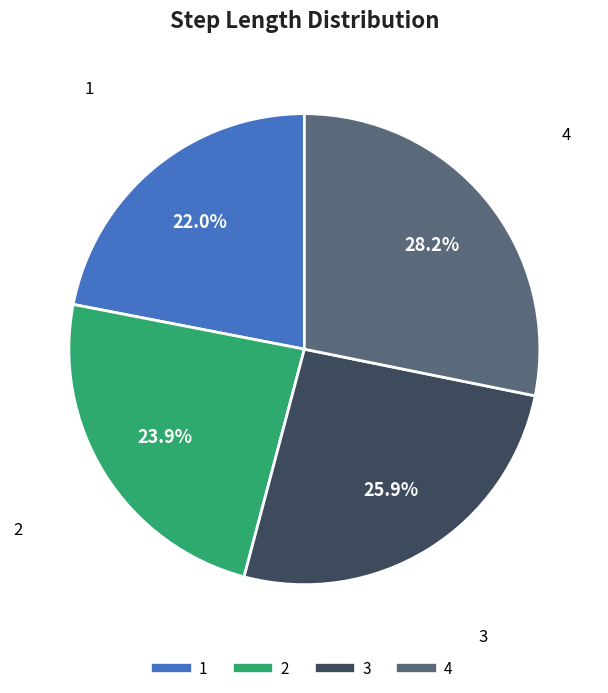

Is it true that 1 is 22% of the pie?

True